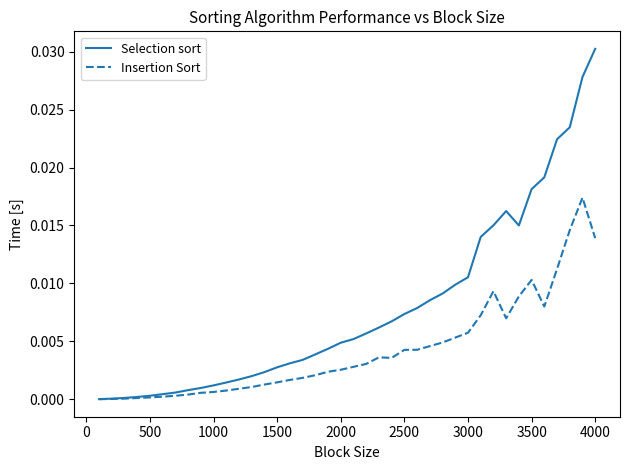

Which series has the largest total across all categories?

Selection sort